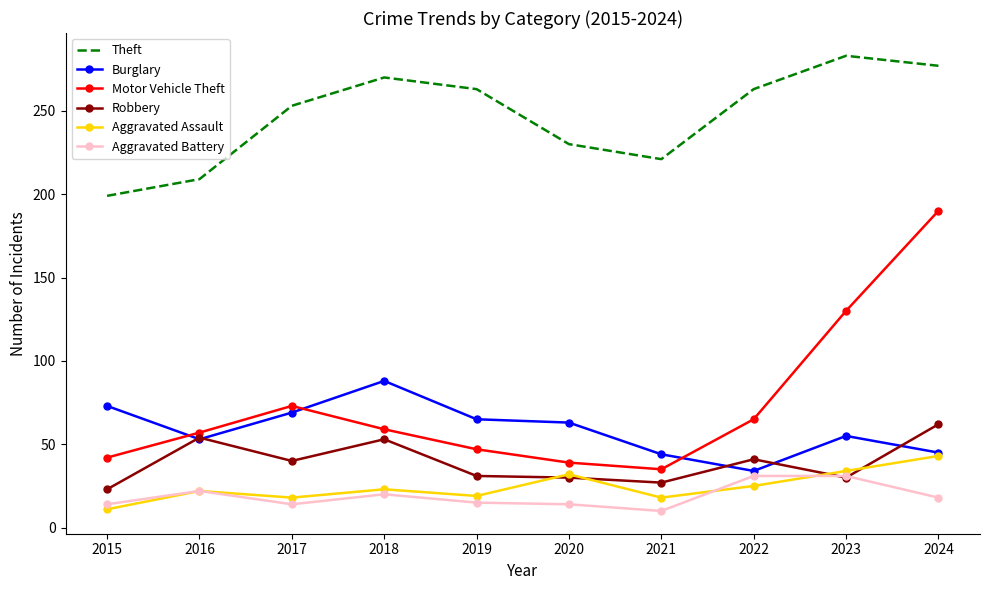

True or false: Aggravated Assault has a value of 33 at 2018.

False